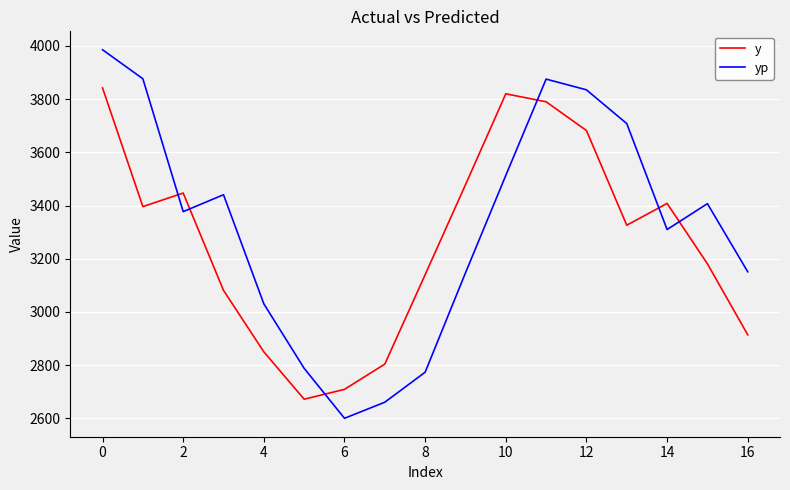

How many times do yp and y cross each other?

6